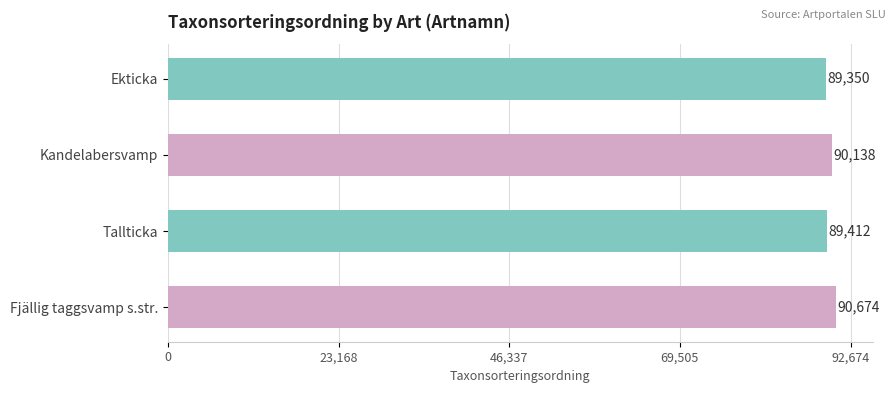

What is the value of the 3rd bar from the top?

89412